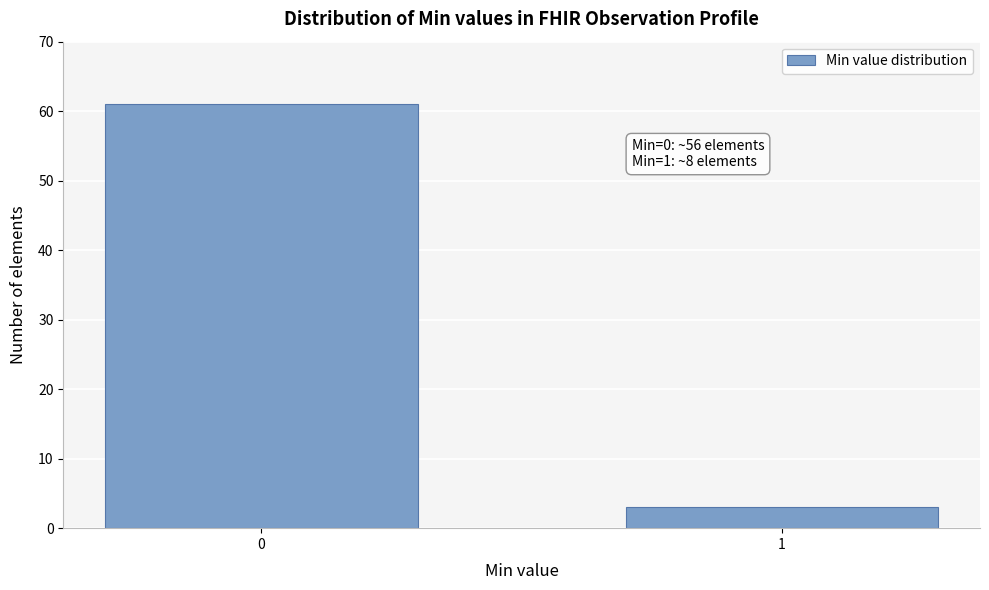

Reading left to right, transcribe all the data shown in this chart.

61	3